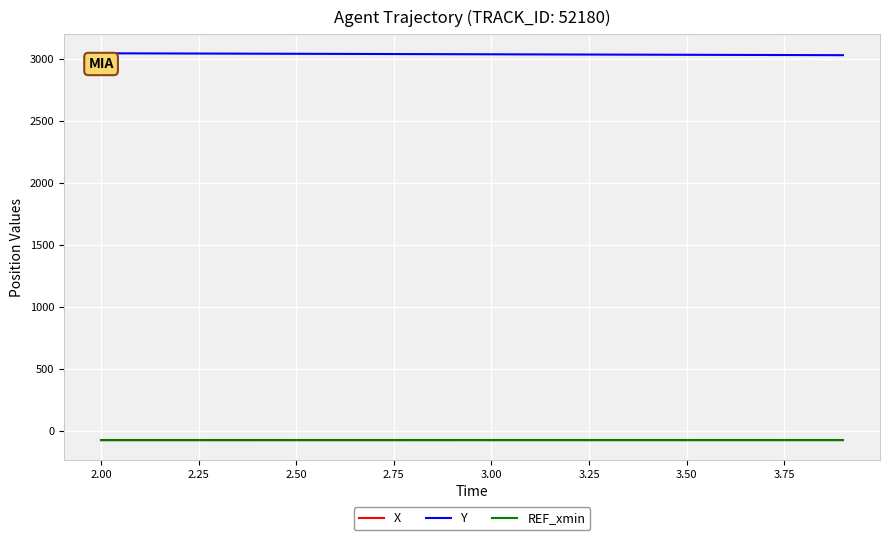

True or false: X and Y intersect in this chart.

False